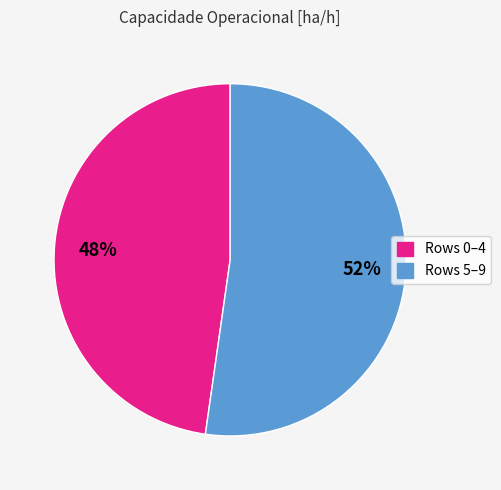

Does any single category account for the majority?

Yes